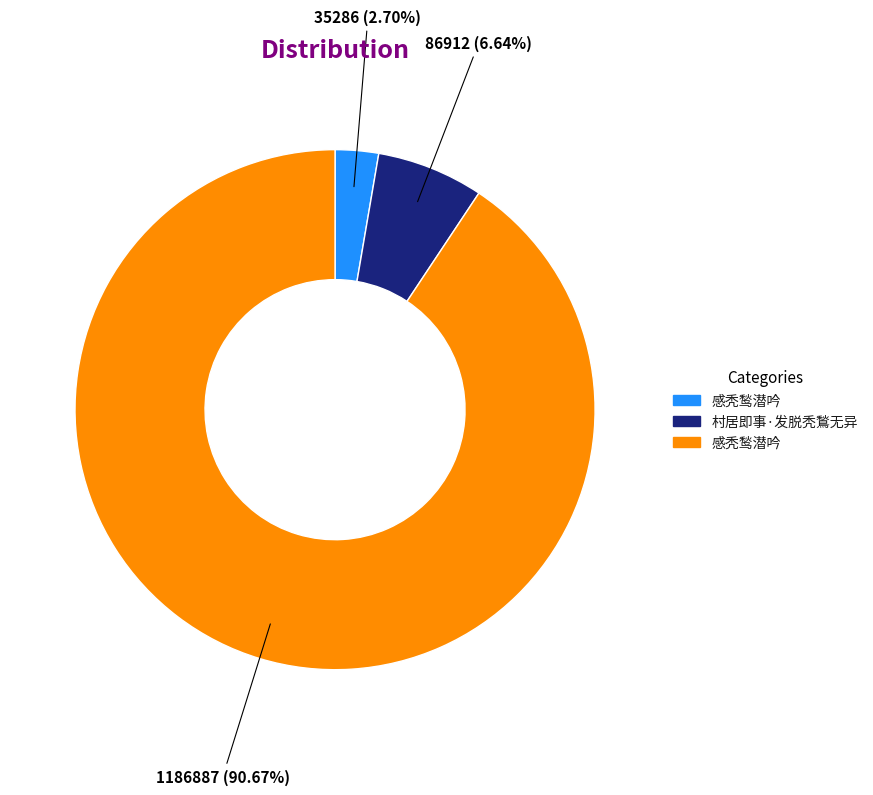

Is there a majority slice in this chart?

Yes